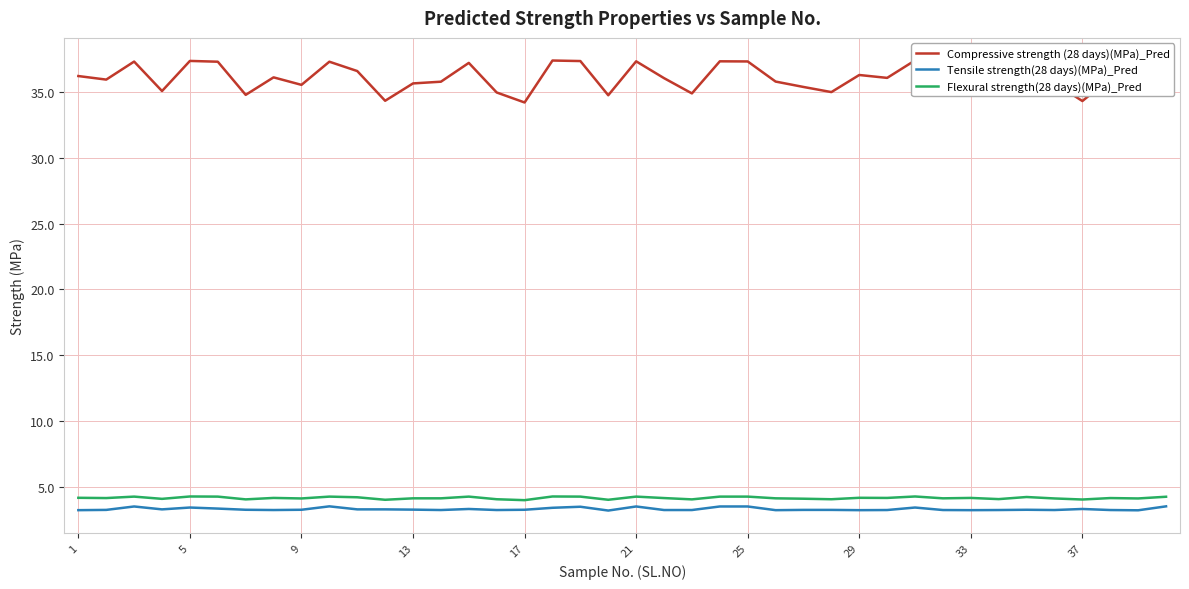

True or false: Flexural strength(28 days)(MPa)_Pred has a value of 4.2 at 29.

True